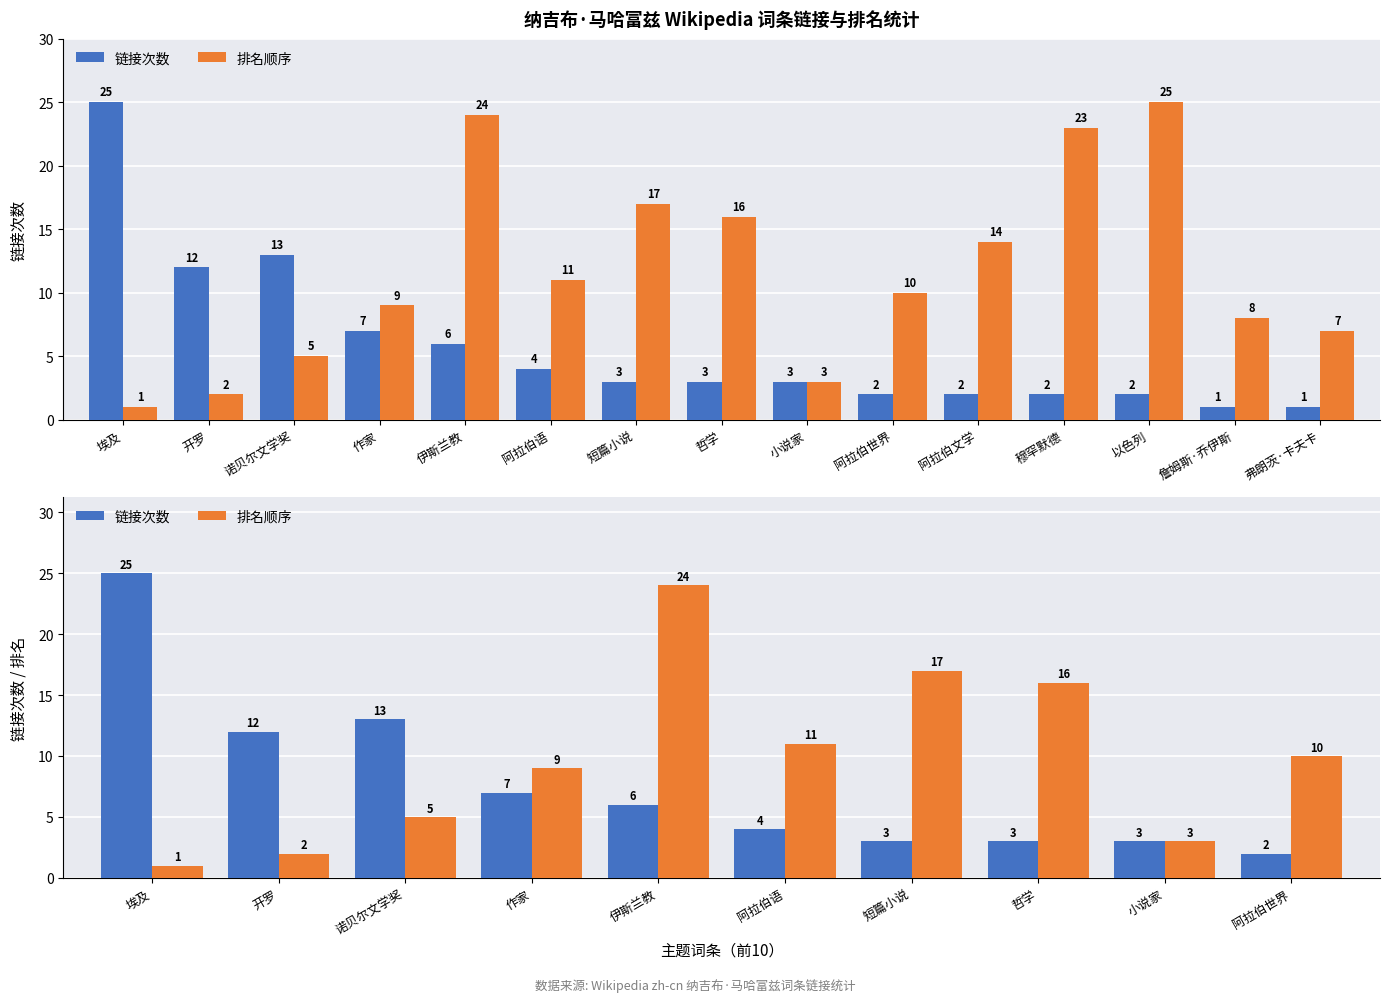

Between 小说家 and 阿拉伯世界, which series saw the biggest shift?

排名顺序